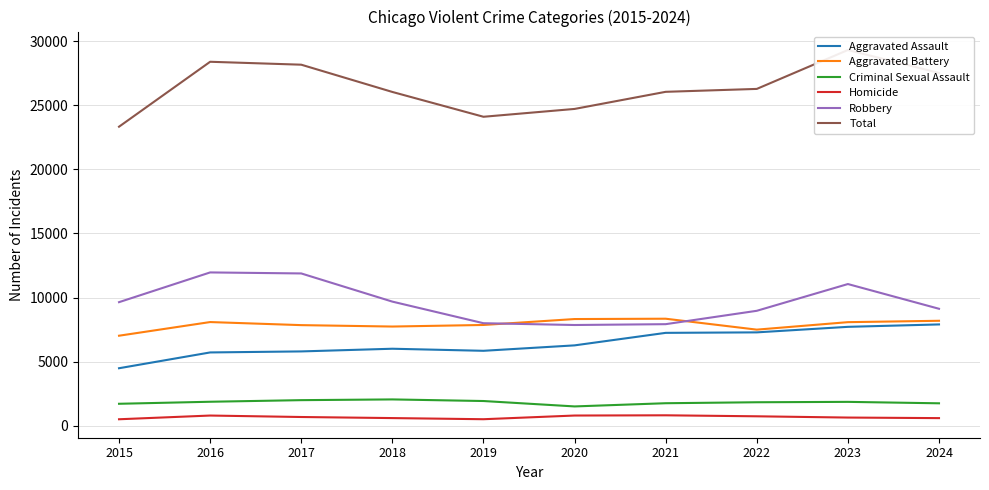

What is the sum of the Aggravated Assault values at 2018 and 2019?

11843